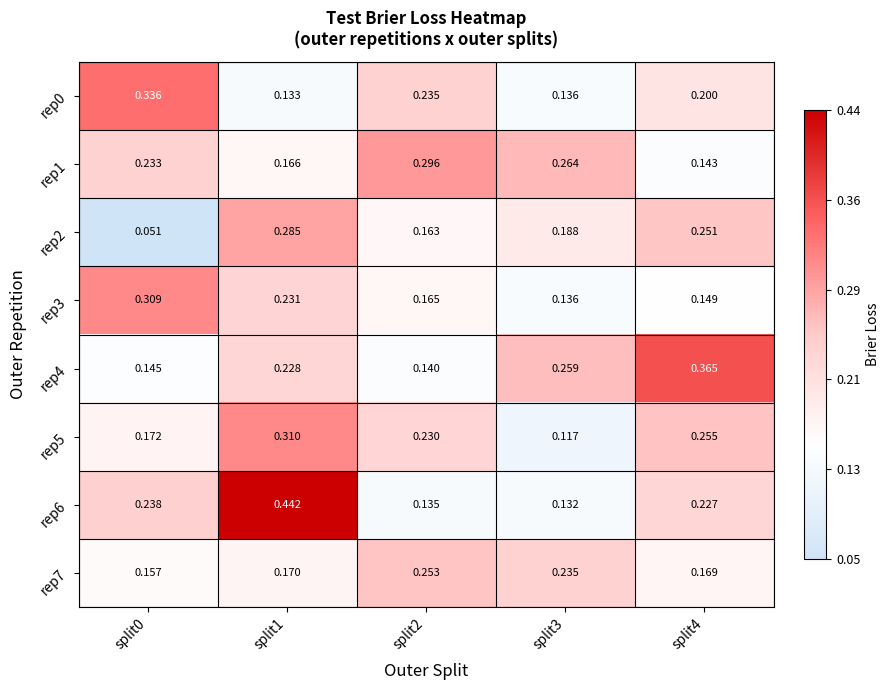

Is the value of rep4 at split0 greater than the value of rep0 at split2?

No